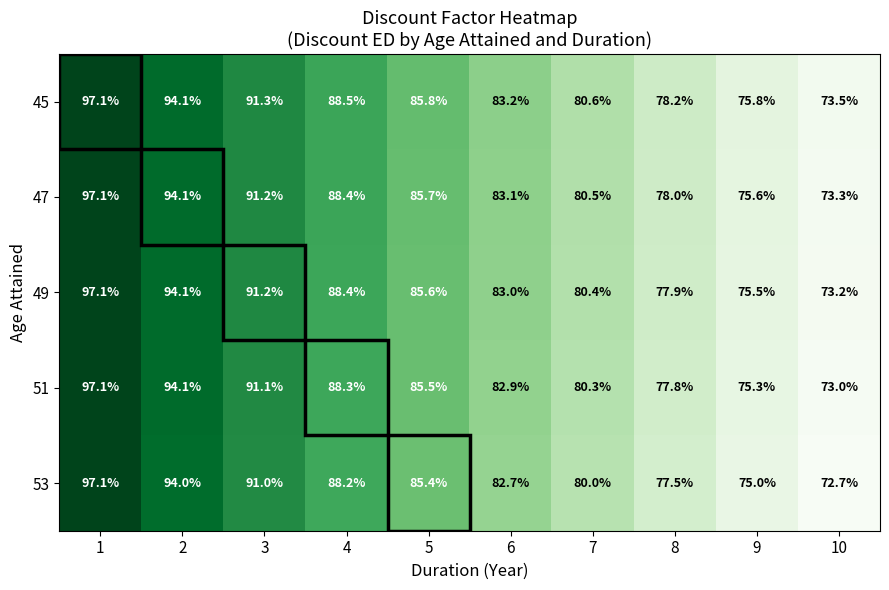

What is the difference between the highest and lowest values at 8?

0.7